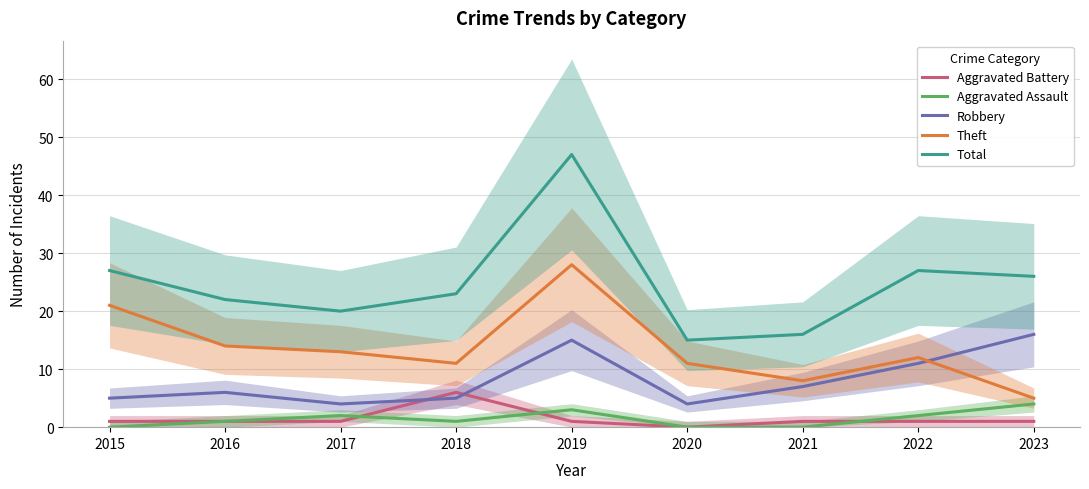

True or false: Aggravated Assault and Robbery intersect in this chart.

False